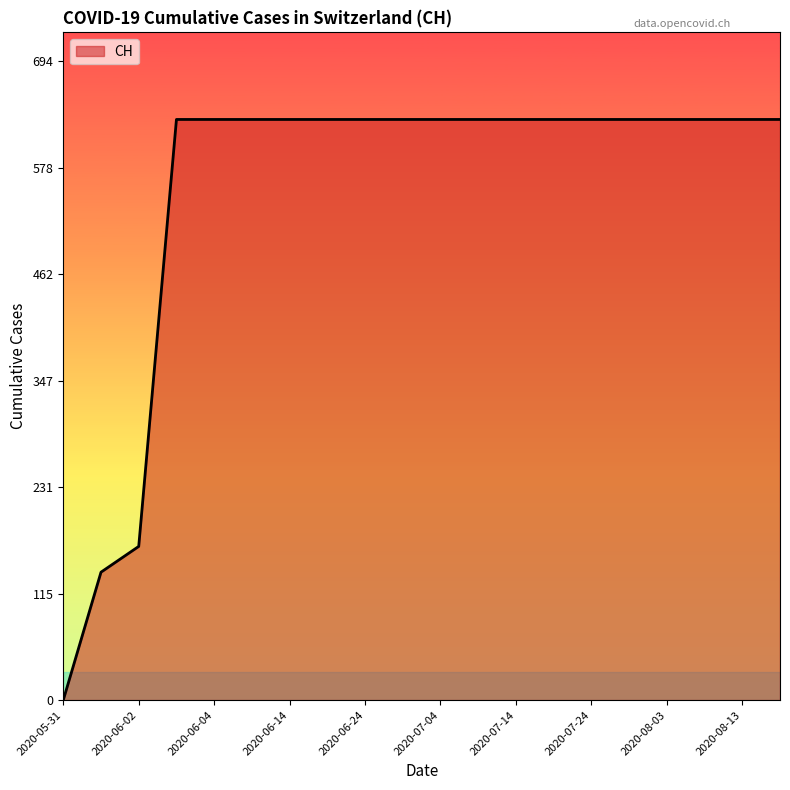

What is the difference between the maximum and minimum values?

631